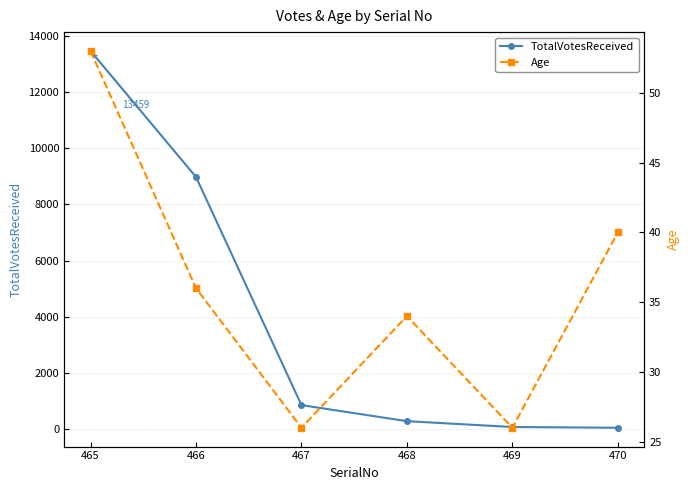

What is the total value across all series at 466?

9012